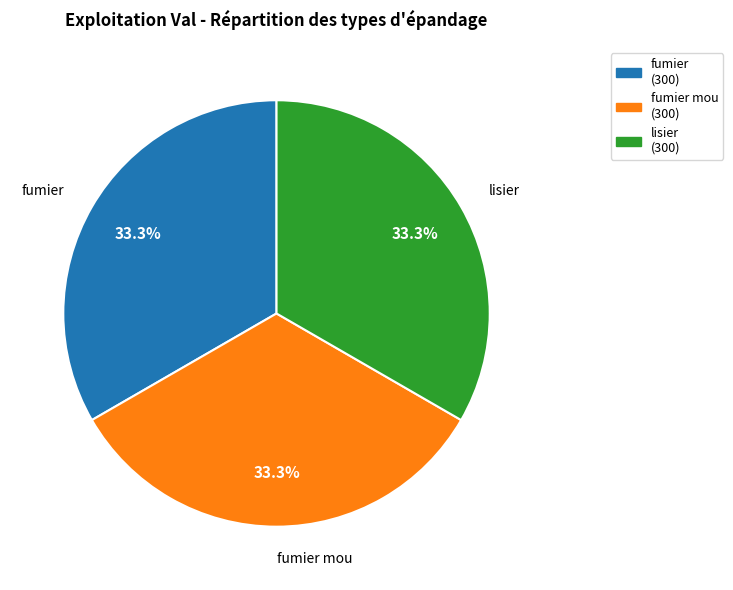

What is the ratio of the value at lisier to the value at fumier?

1.0